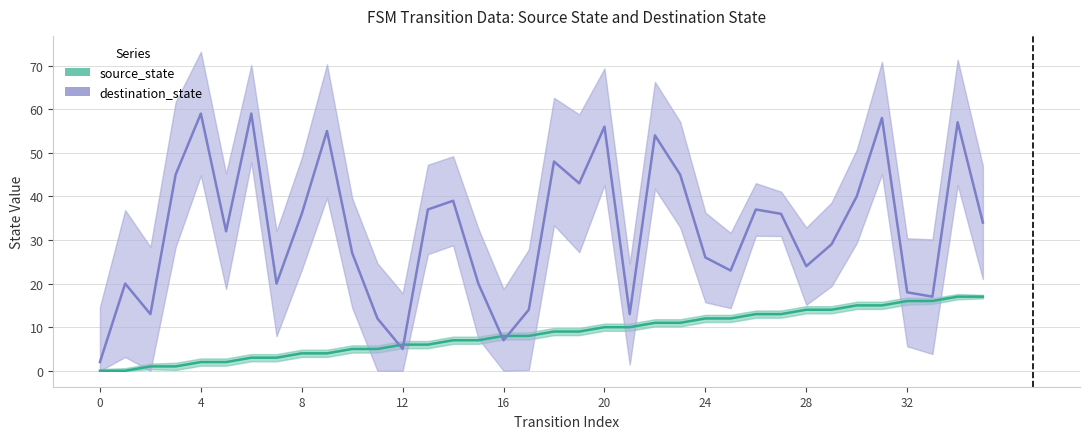

At which label does source_state reach its peak?

34